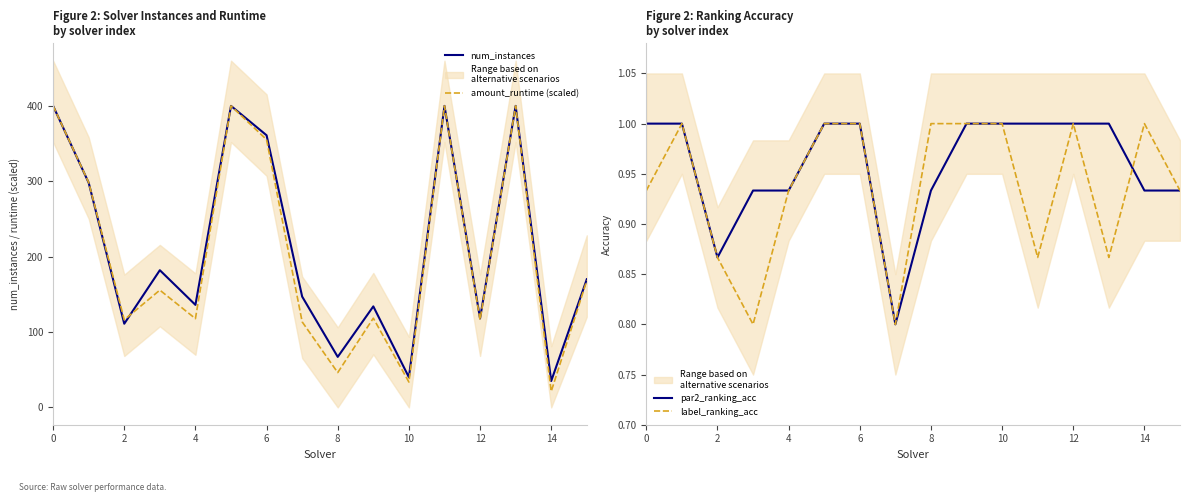

True or false: par2_ranking_acc and amount_runtime (scaled) cross at least once.

False